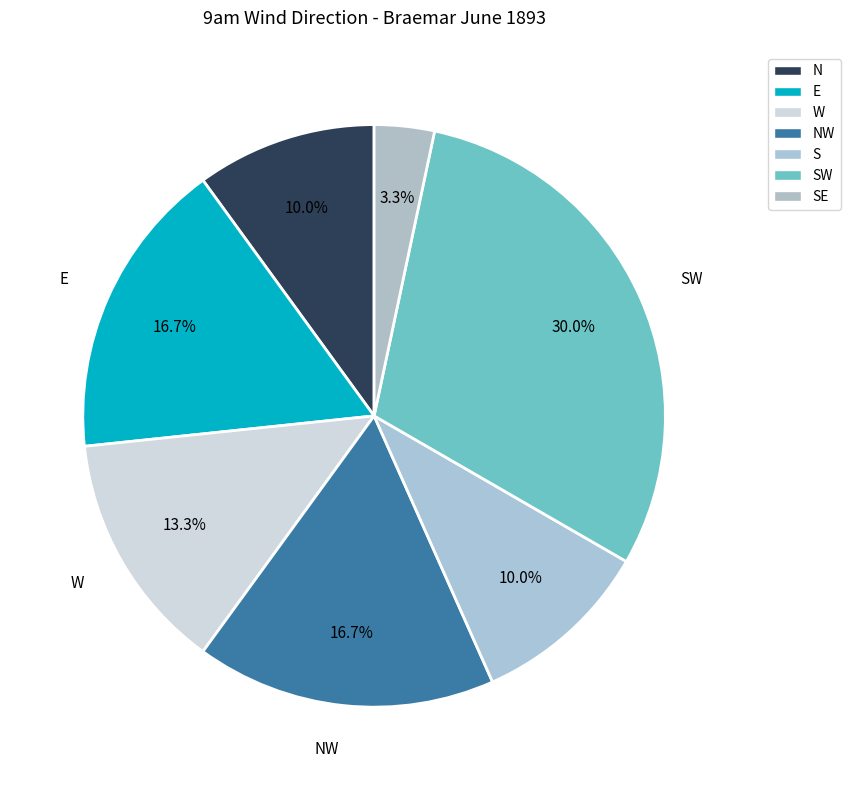

How many segments does this pie chart have?

7